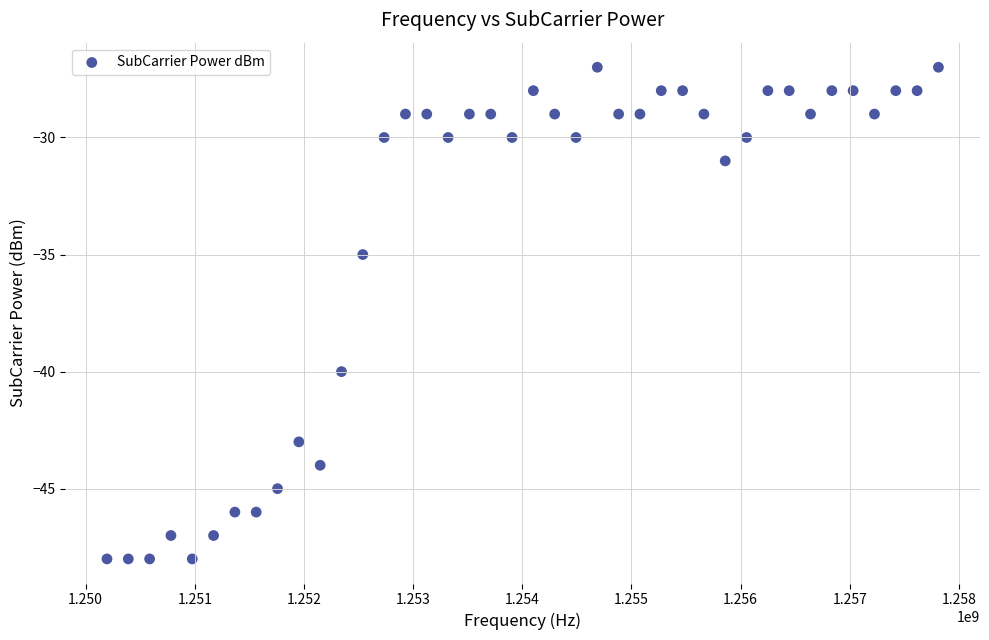

What Y value in the scatter plot is closest to -37?

-35